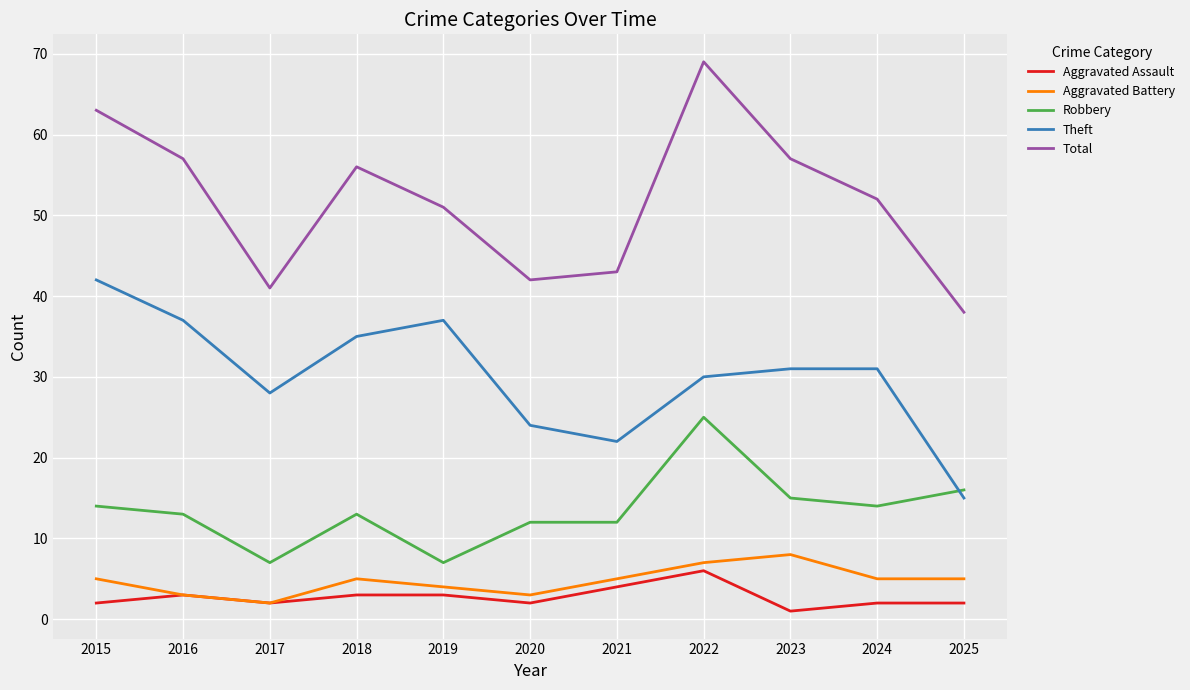

Which label corresponds to the smallest value in the chart?

2023